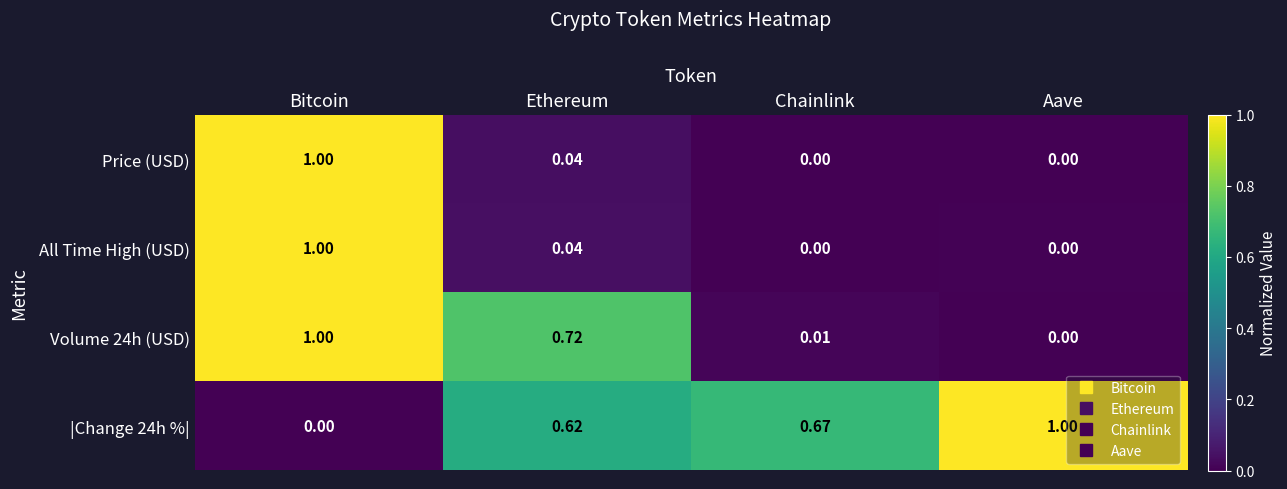

List the labels in order of |Change 24h %| value, largest first.

Aave, Chainlink, Ethereum, Bitcoin